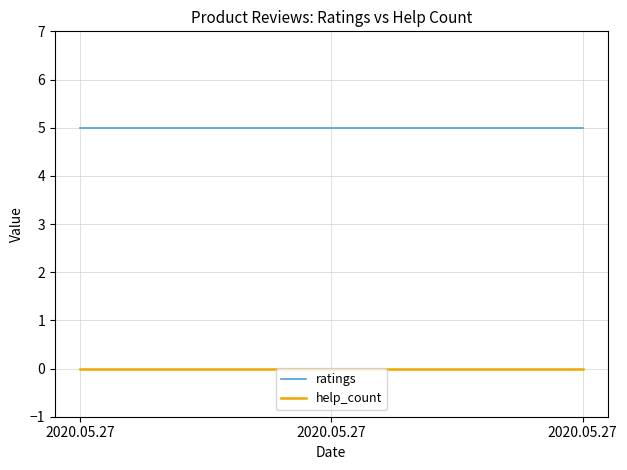

What are all the series names shown in the legend?

ratings, help_count